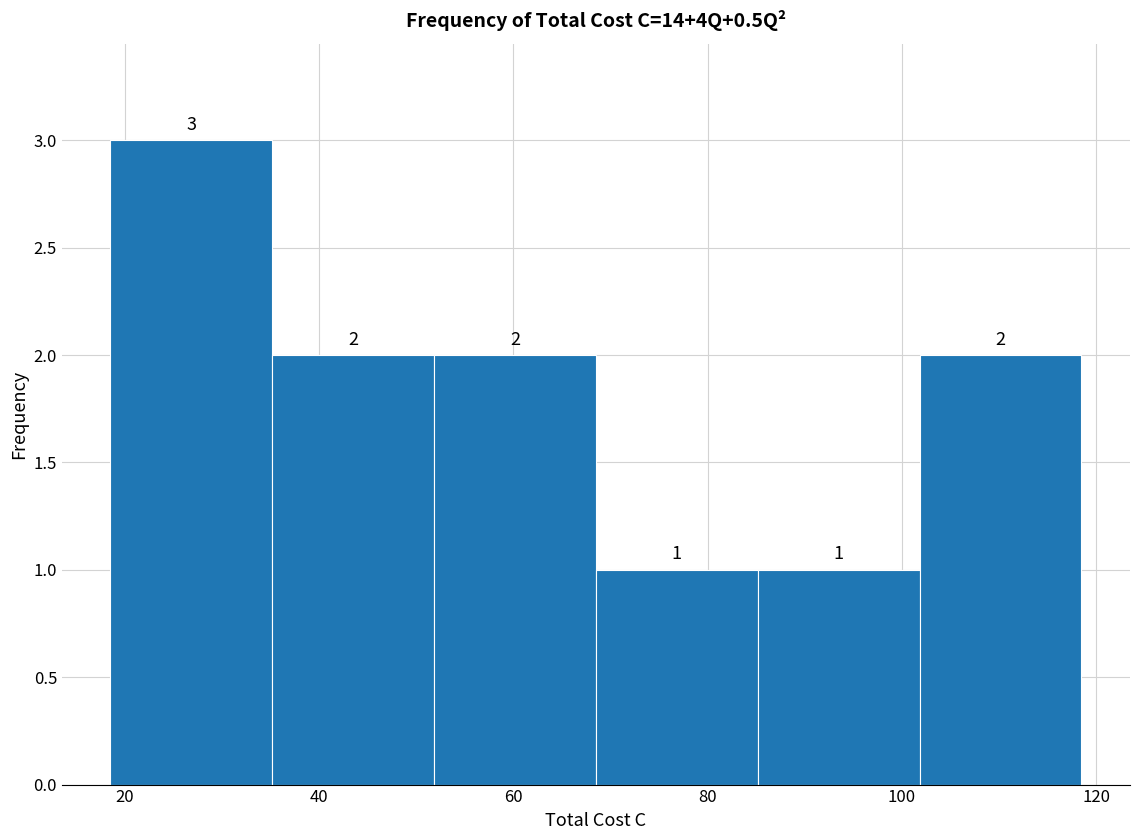

Reading left to right, list every bar in this chart as the range it spans on the x-axis followed by its height. The bar edges are not printed on the chart, so give them approximately, as read against the axis.

18 to 36: 3
36 to 52: 2
52 to 68: 2
68 to 86: 1
86 to 102: 1
102 to 118: 2